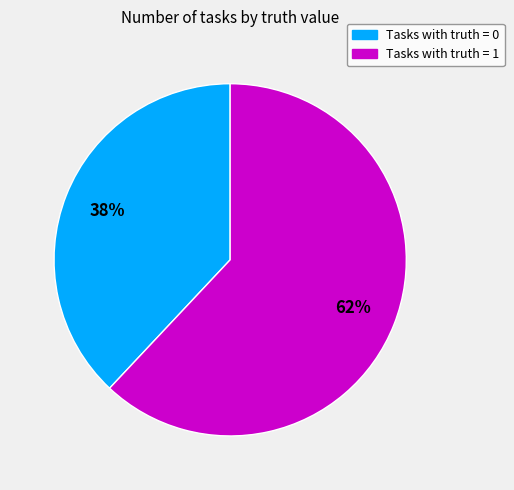

To the nearest percent, what is the difference between the largest and smallest slice percentages?

24%